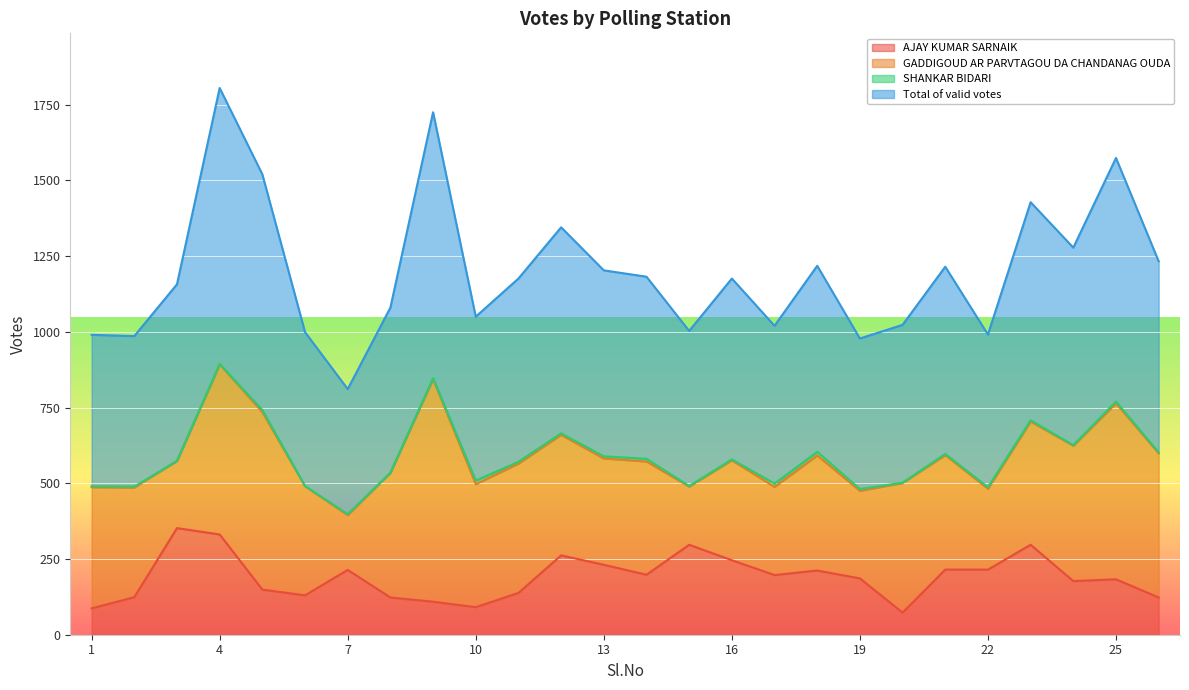

Does the chart display data point markers on the line(s)?

No